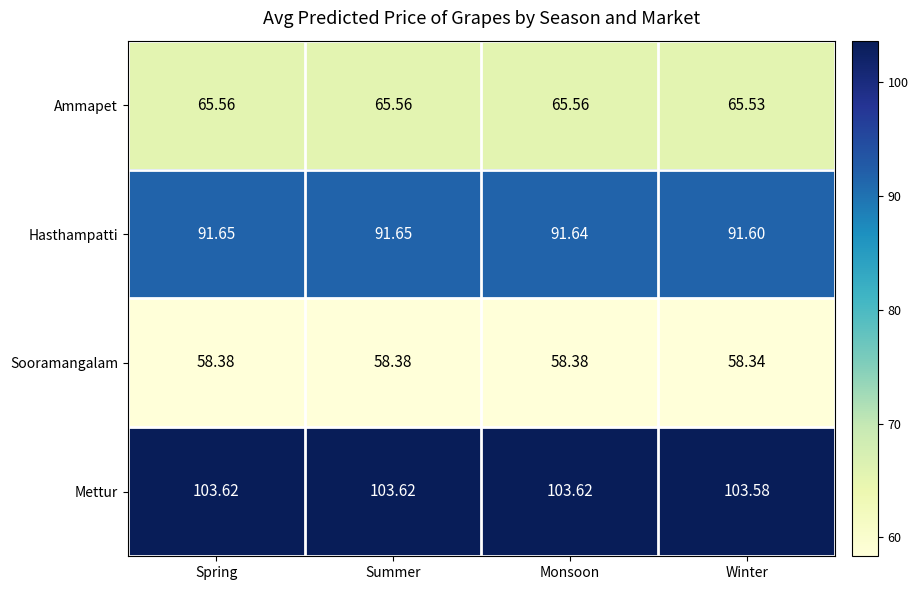

At which category does the chart reach its minimum across all series?

Winter